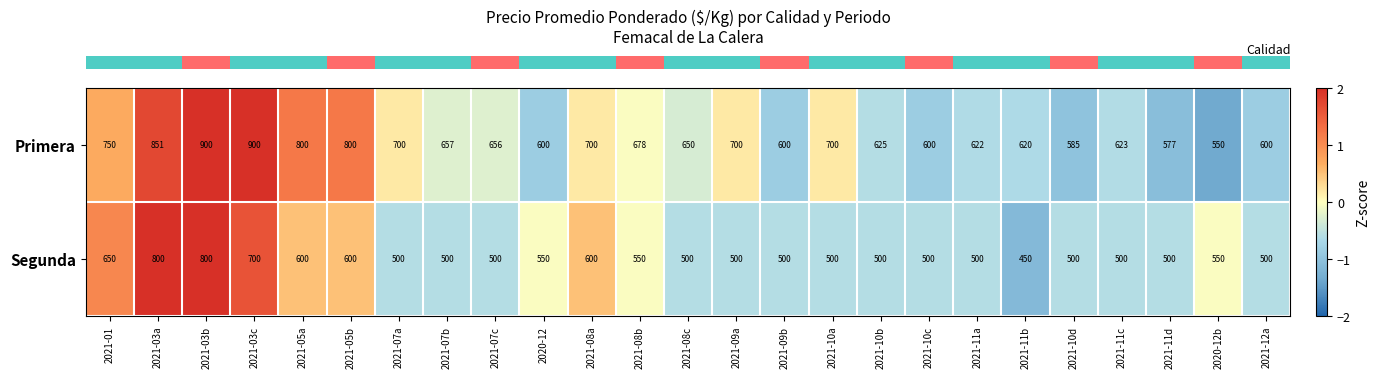

What is the sum of all Segunda values?

13850